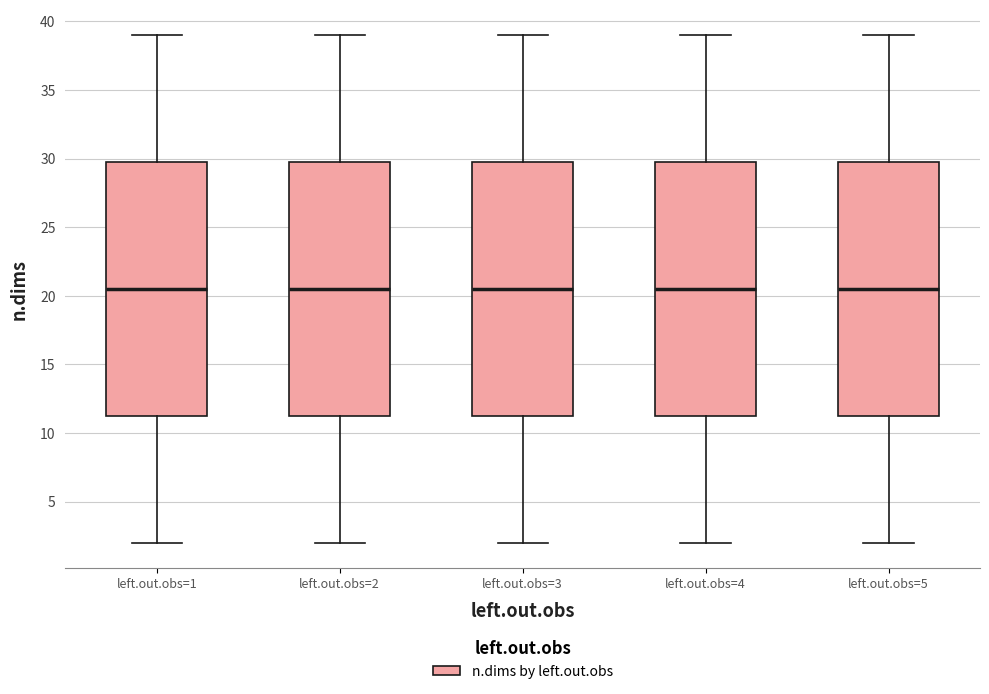

Reading left to right, read every box against the y-axis: the position of its median line, the range the box covers, and the ends of its whiskers. The values are not printed on the chart, so give them approximately, as read against the axis.

left.out.obs=1: median 20.5, box 11.5 to 30.0, whiskers 2.0 to 39.0
left.out.obs=2: median 20.5, box 11.5 to 30.0, whiskers 2.0 to 39.0
left.out.obs=3: median 20.5, box 11.5 to 30.0, whiskers 2.0 to 39.0
left.out.obs=4: median 20.5, box 11.5 to 30.0, whiskers 2.0 to 39.0
left.out.obs=5: median 20.5, box 11.5 to 30.0, whiskers 2.0 to 39.0